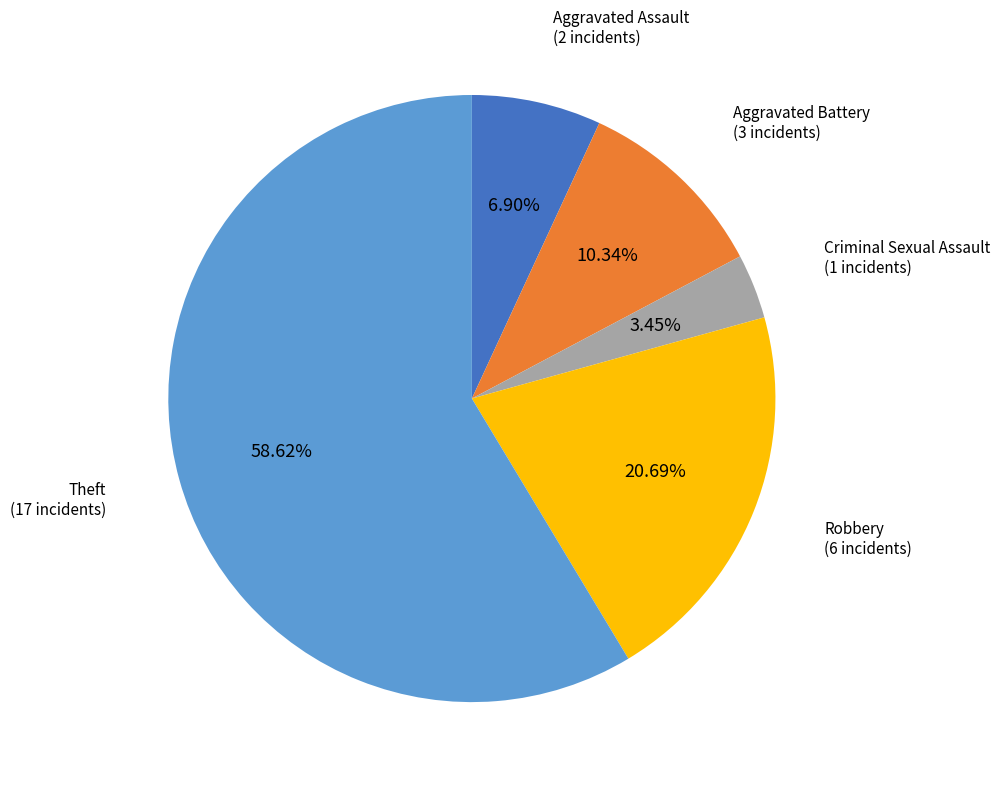

Does any single category account for the majority?

Yes